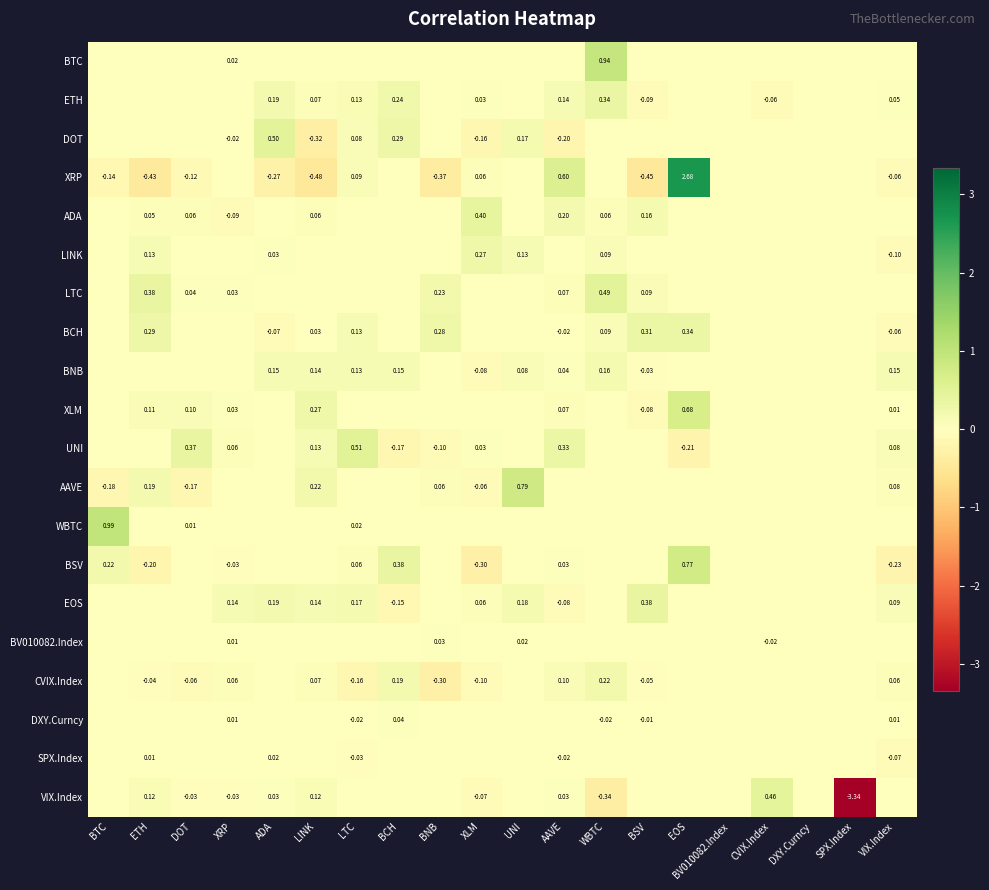

How many values in the CVIX.Index series exceed 0?

6